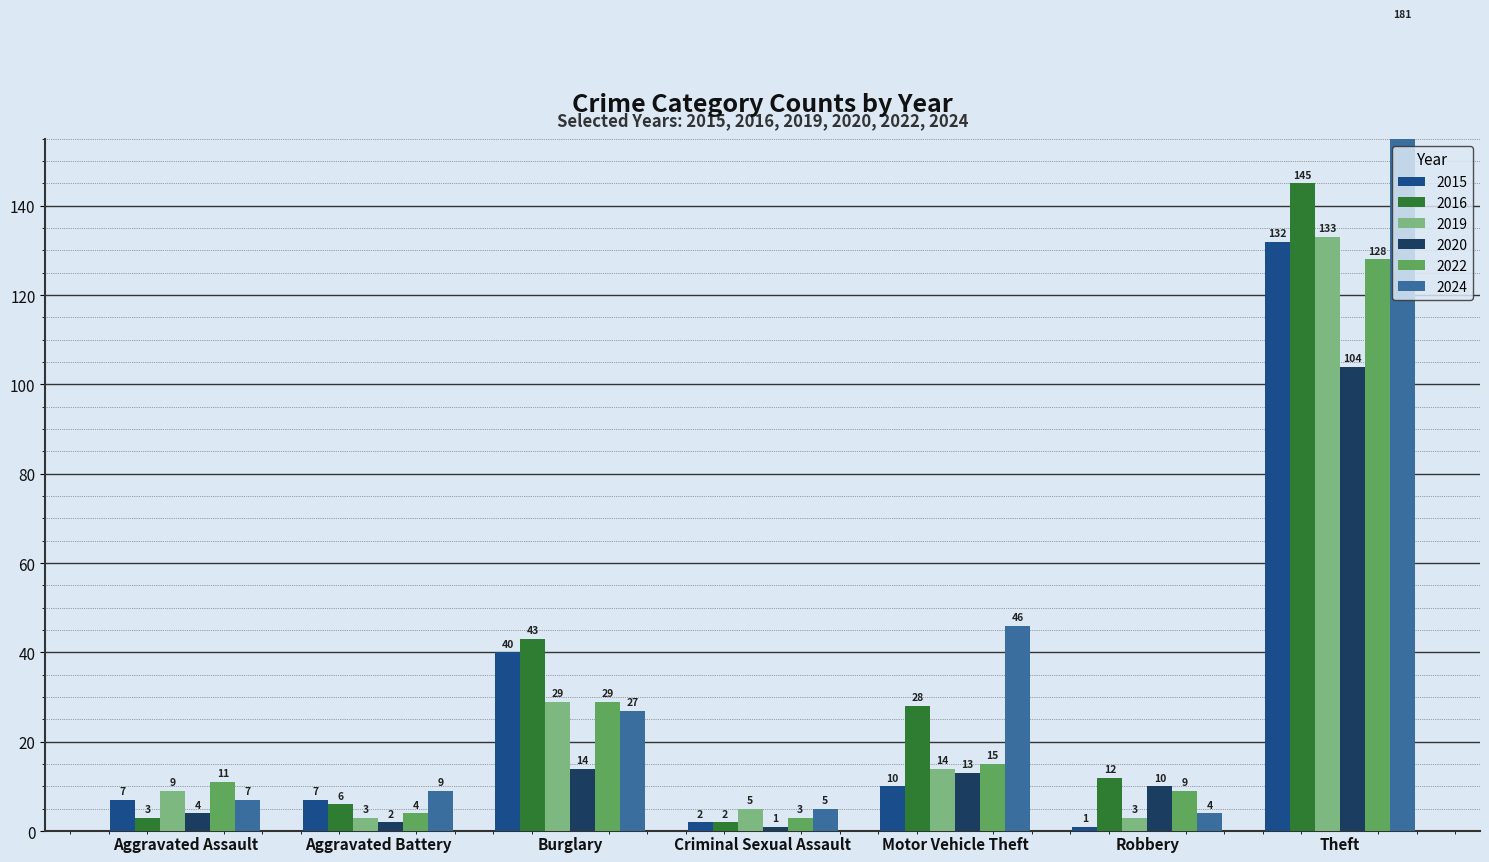

What are all the series names shown in the legend?

2015, 2016, 2019, 2020, 2022, 2024